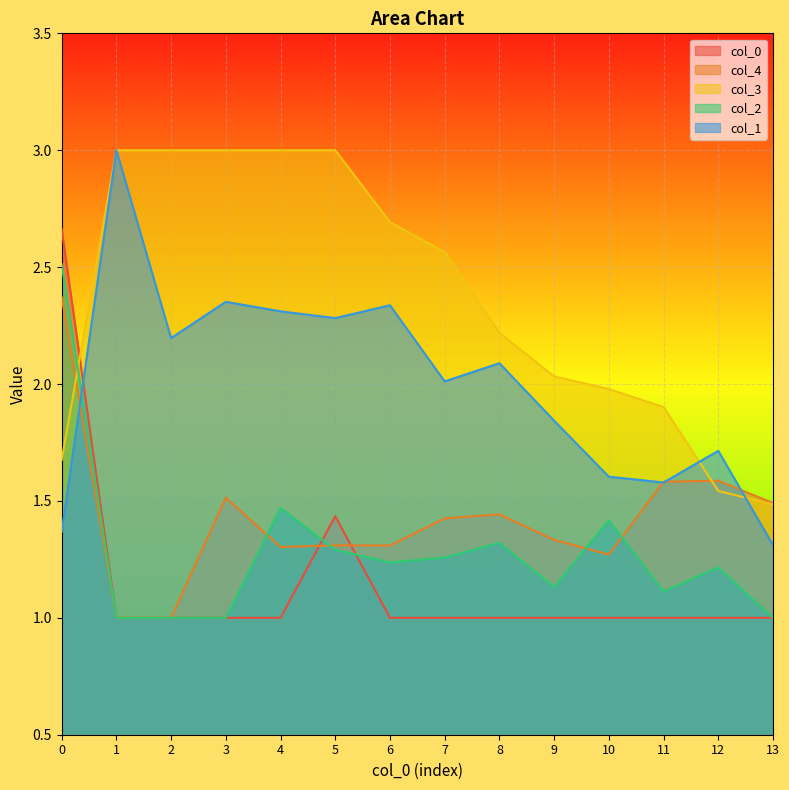

What is the approximate value of 0 at 0?

2.7